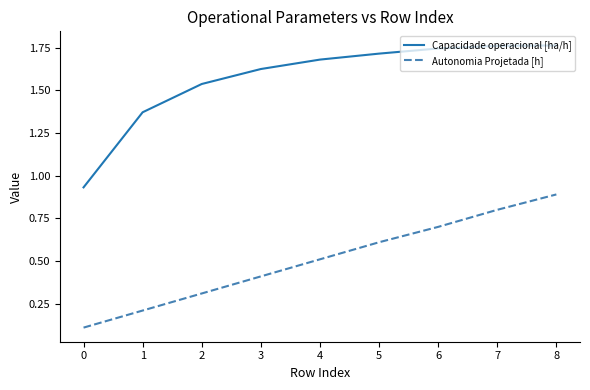

Rank the series at 6 from highest to lowest value.

Capacidade operacional [ha/h], Autonomia Projetada [h]